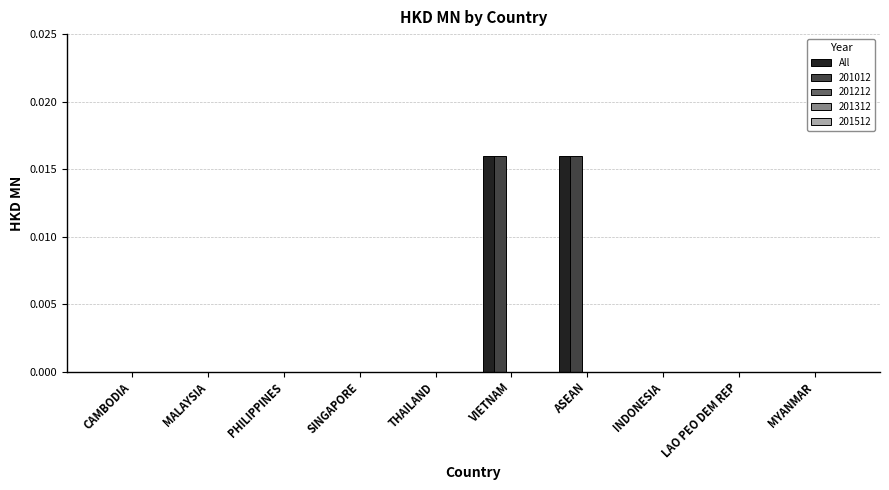

The 201012 series shows 0.0 at PHILIPPINES. True or false?

True